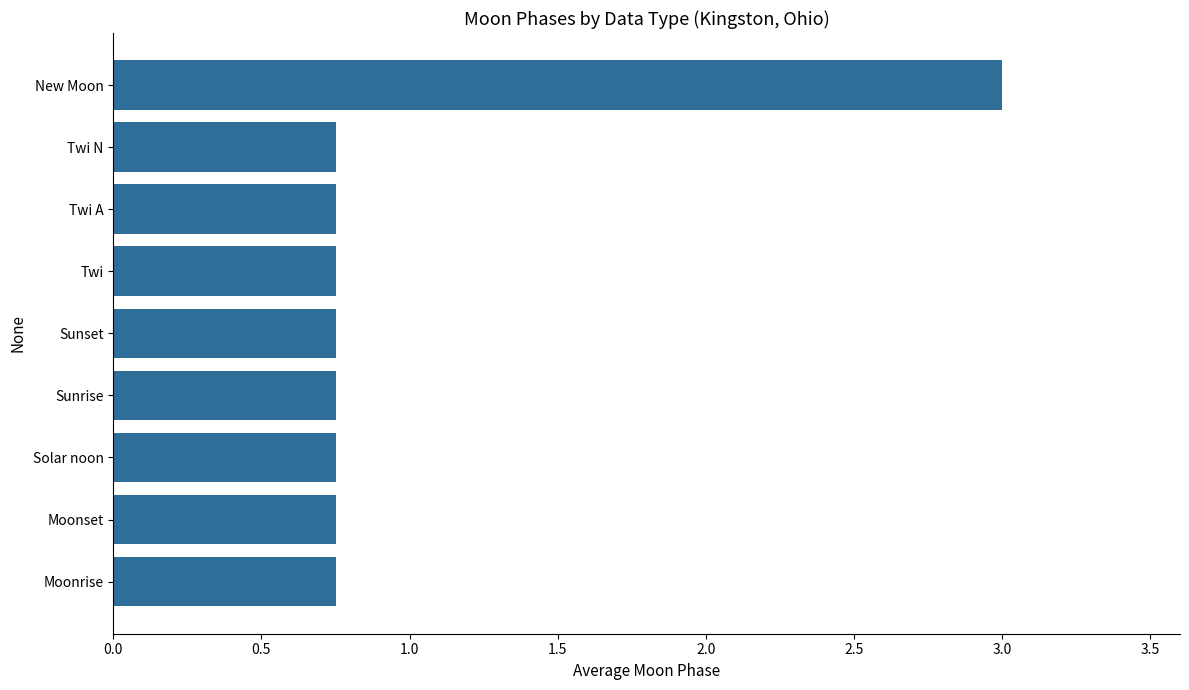

Count the number of data series in this chart.

1